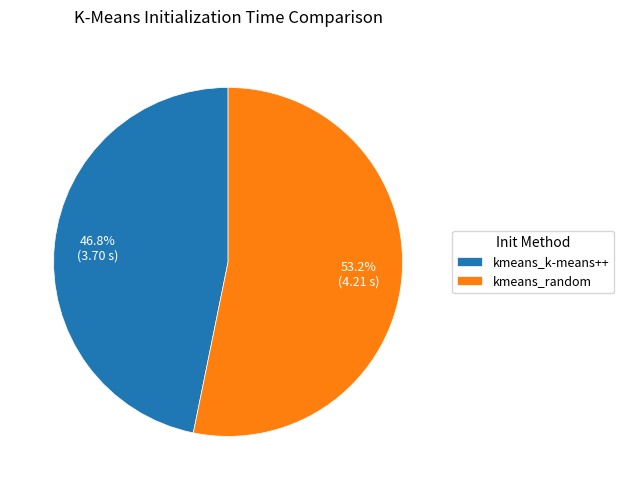

What is the ratio of the value at kmeans_random to the value at kmeans_k-means++?

1.1